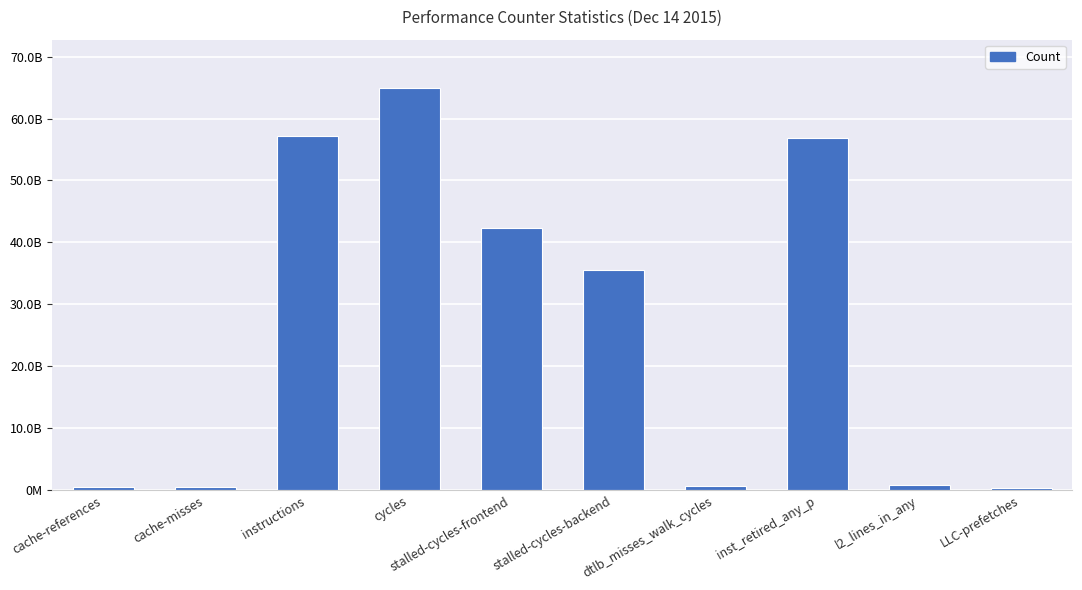

Are the bars horizontal?

No